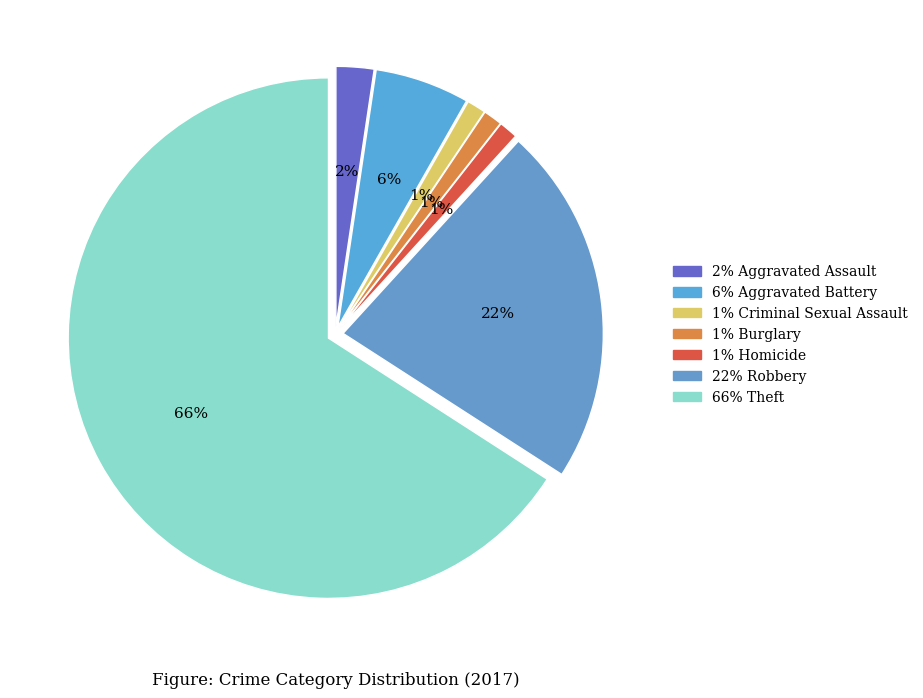

Count the number of slices in the pie.

7